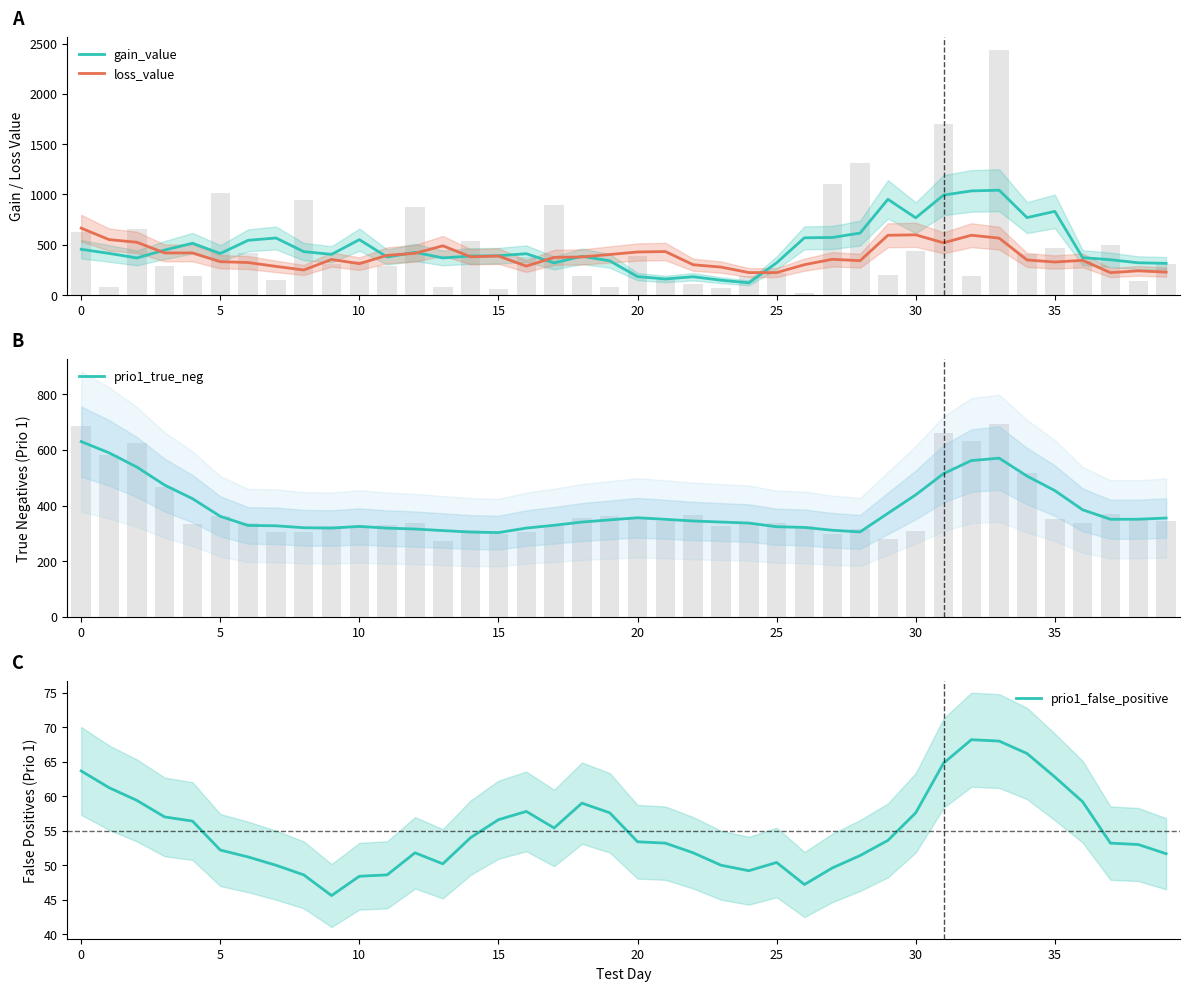

What is the highest value of the prio1_false_positive series?

68.2